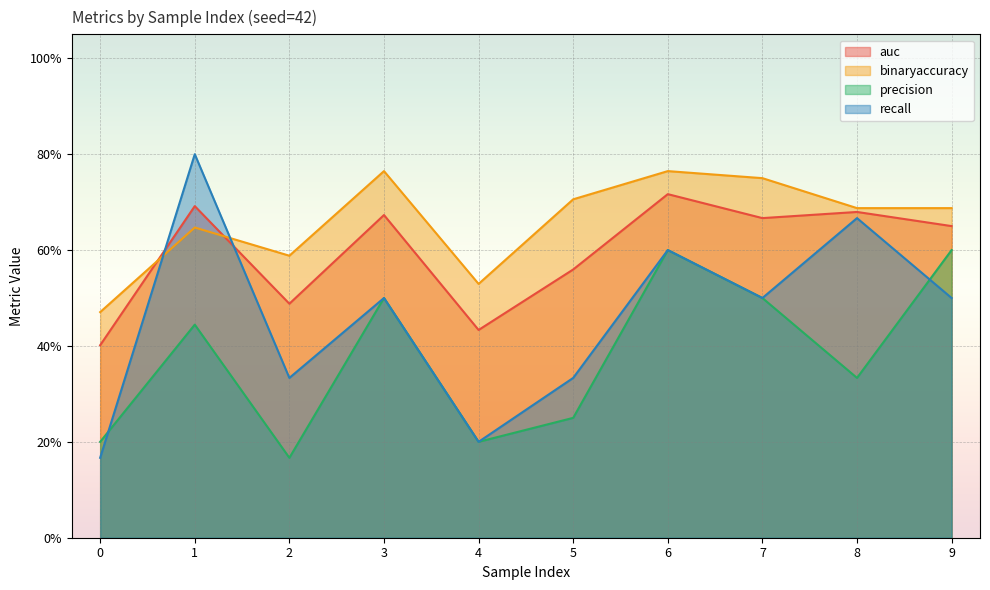

How many lines are shown in the chart?

4